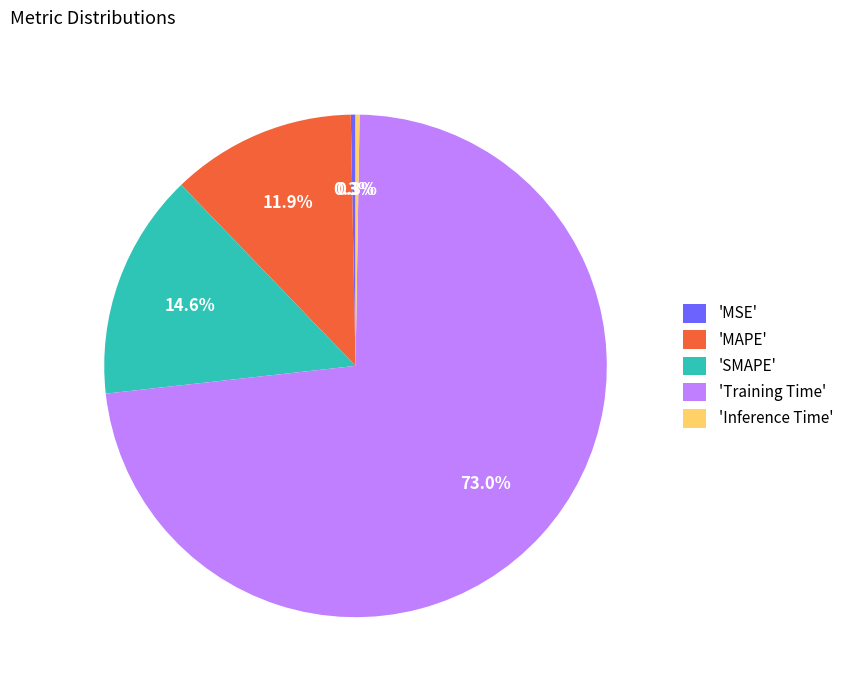

To the nearest percent, what is the average slice percentage?

20%